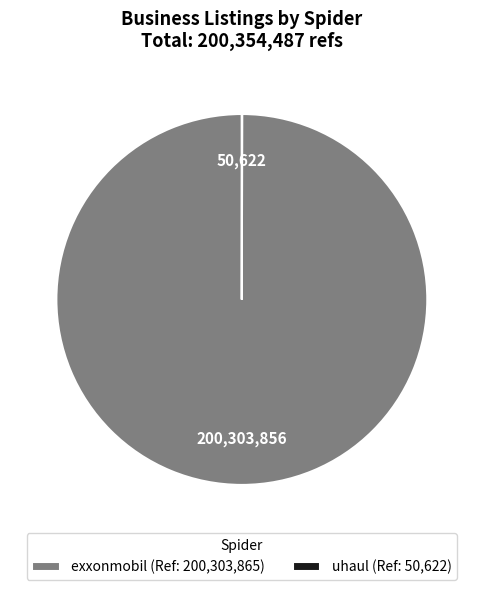

True or false: exxonmobil (Ref: 200,303,865) accounts for 100% of the total.

True